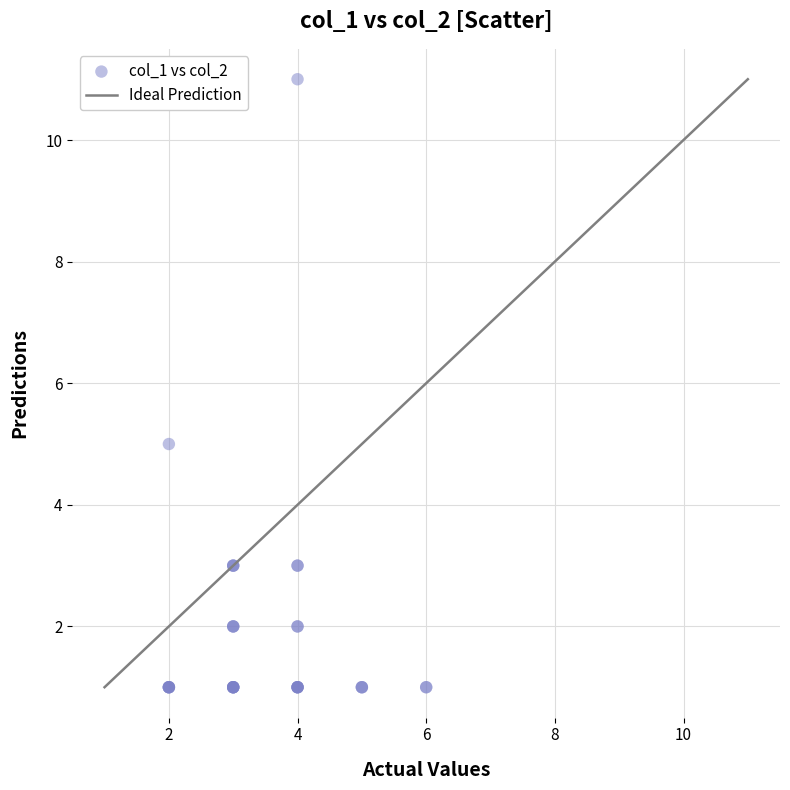

What Y value in the scatter plot is closest to 6?

5